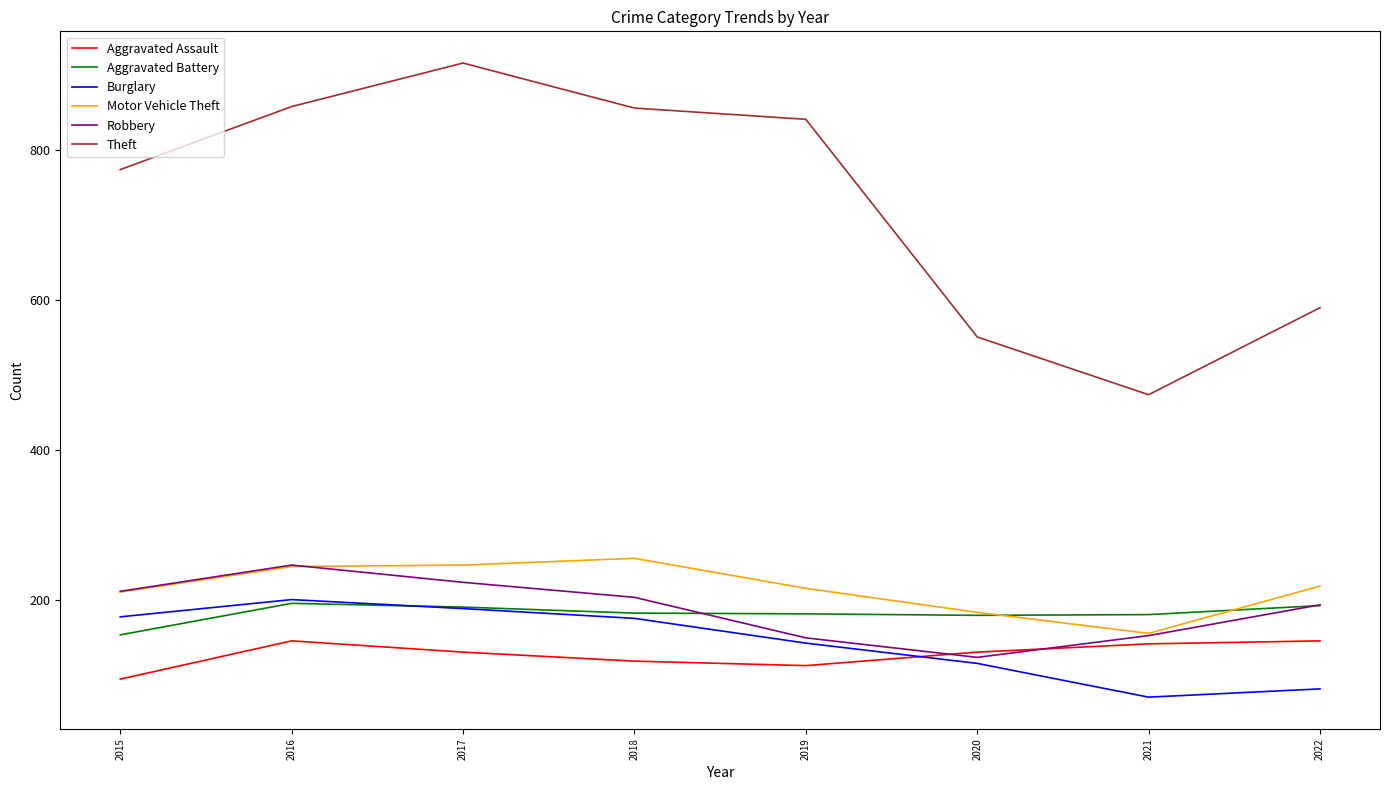

The Motor Vehicle Theft series shows 256 at 2018. True or false?

True